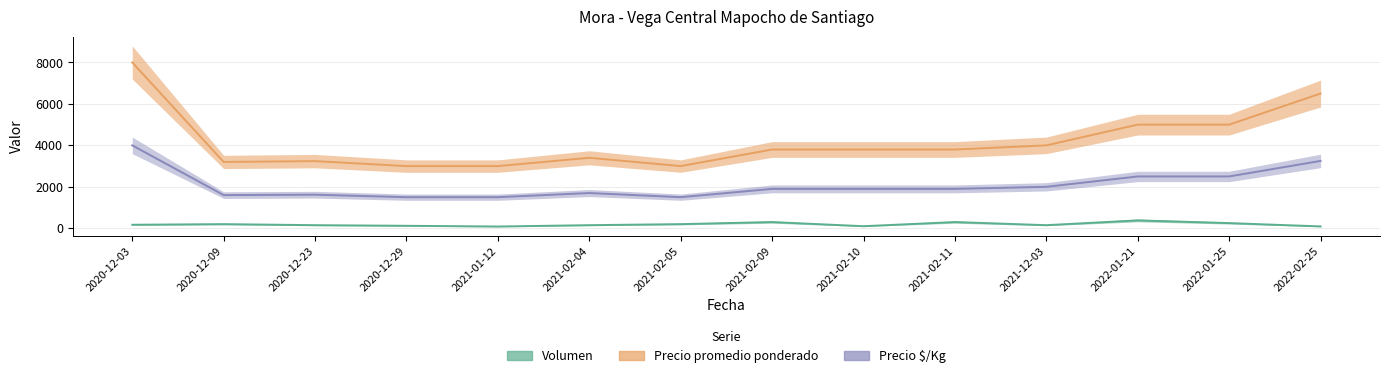

What is the smallest value displayed?

85